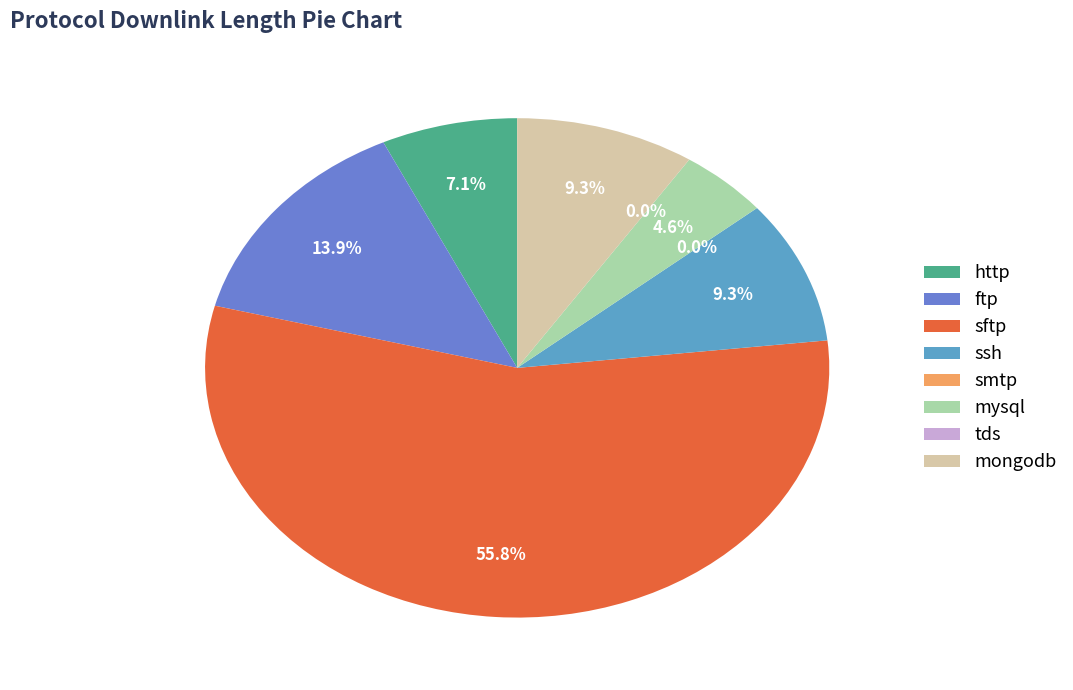

Is sftp the majority of the pie?

Yes